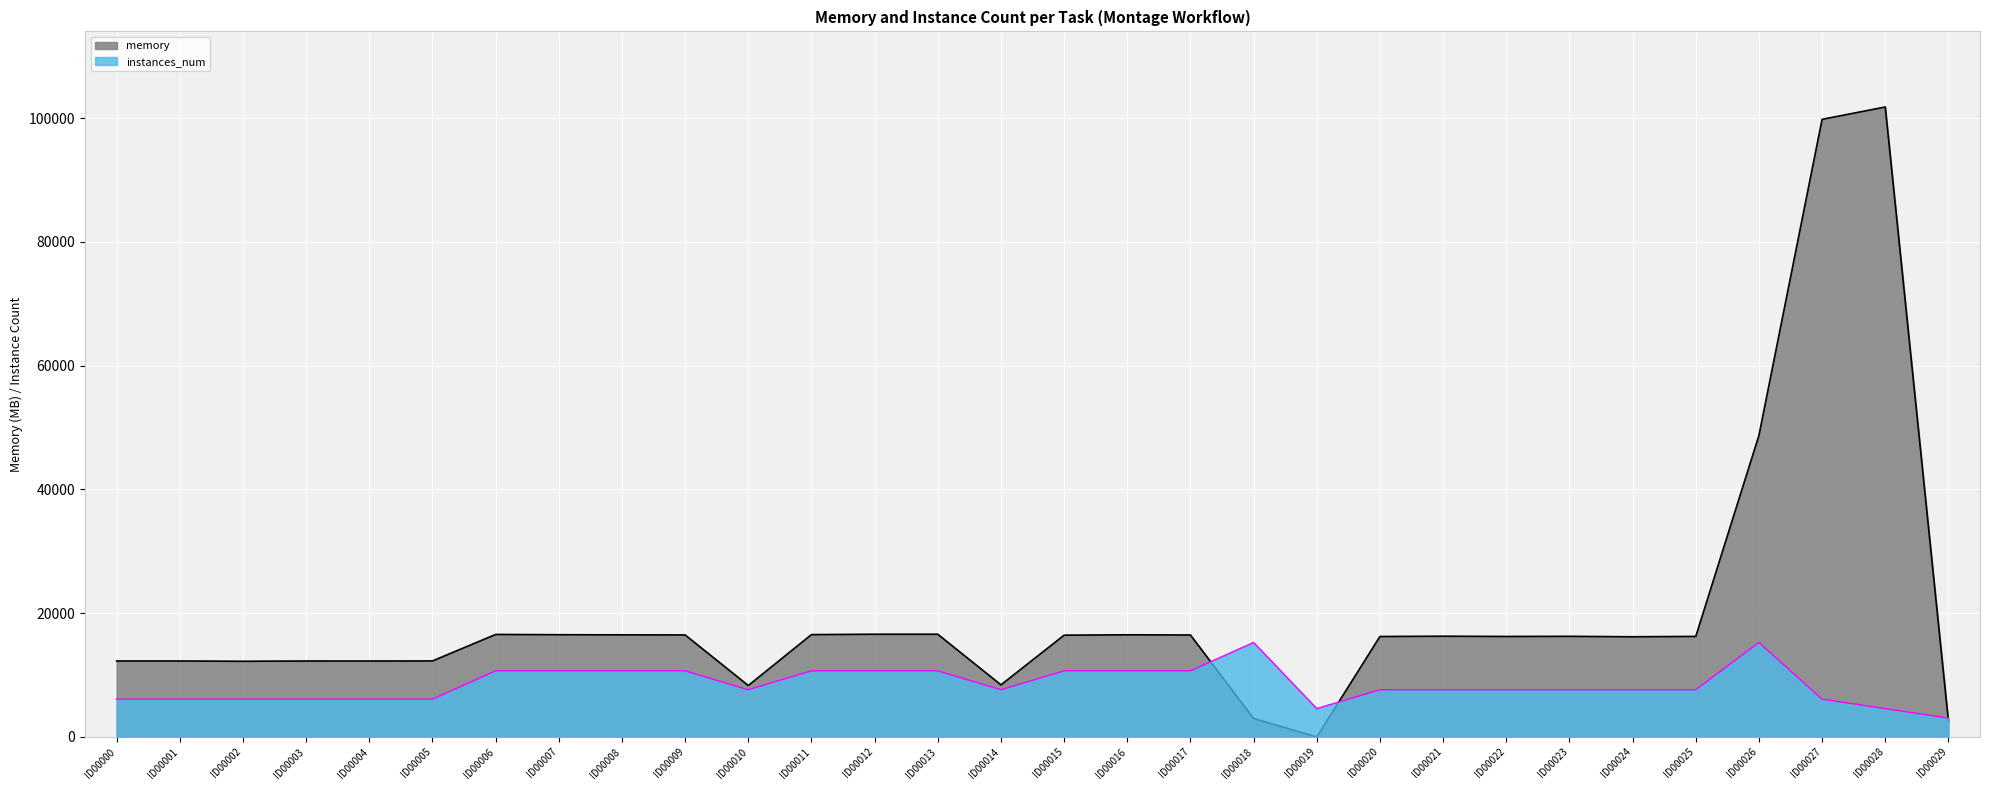

What is the value of the memory point at the 3rd from the left?

12230.4